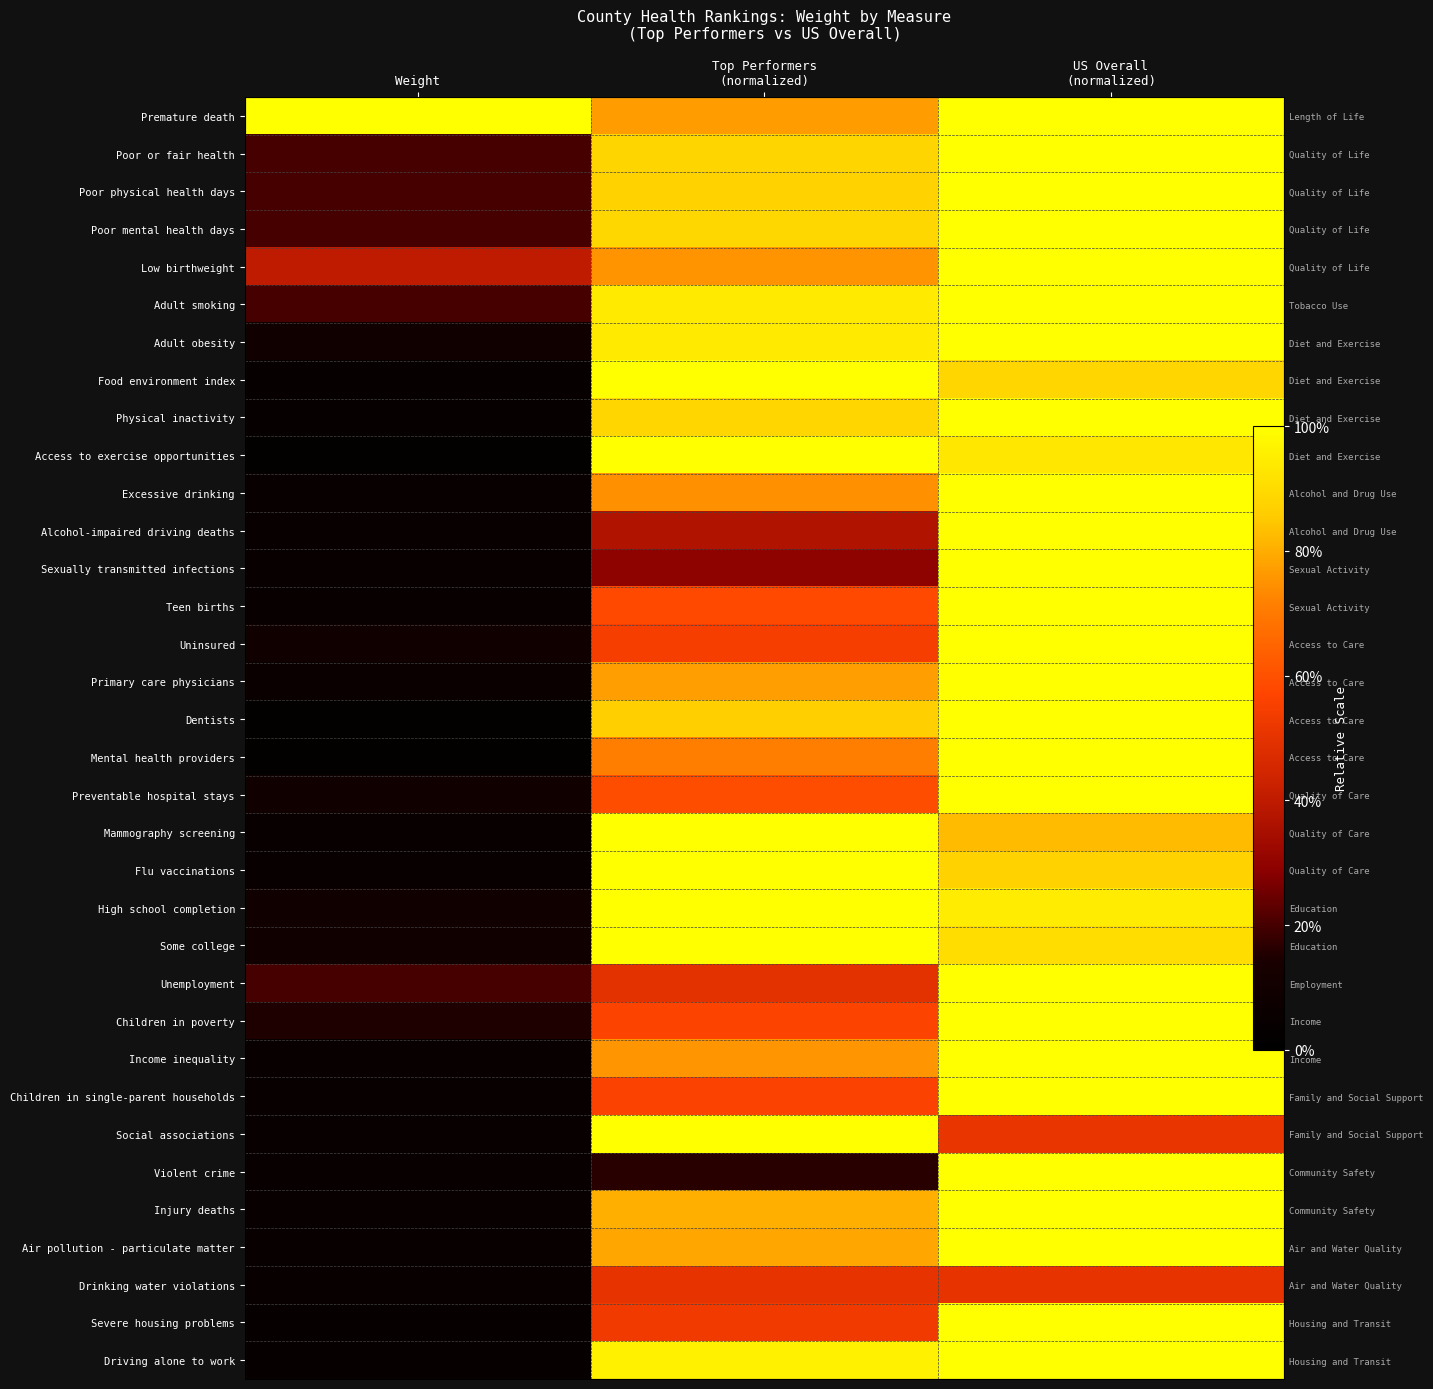

What is the maximum value for Adult obesity?

1.0